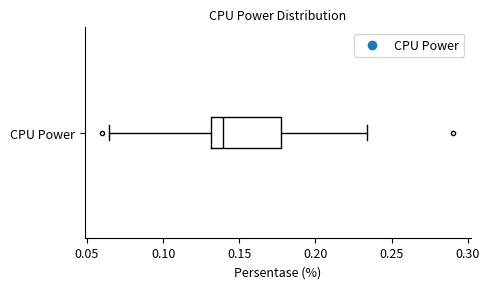

Where does the median line of the box for CPU Power sit on the x-axis? The values are not printed on the chart, so give them approximately, as read against the axis.

0.140